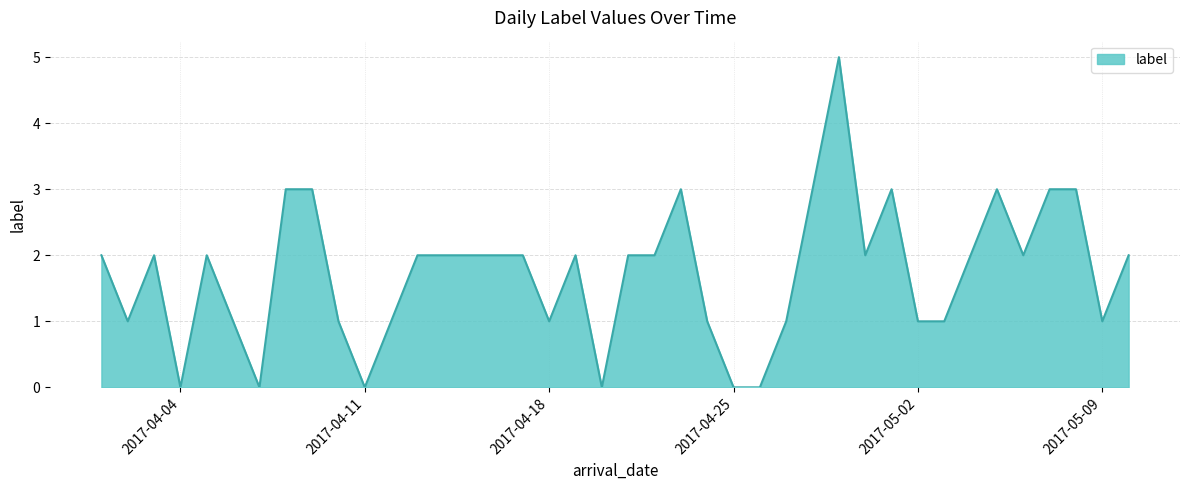

What is the greatest value displayed?

5